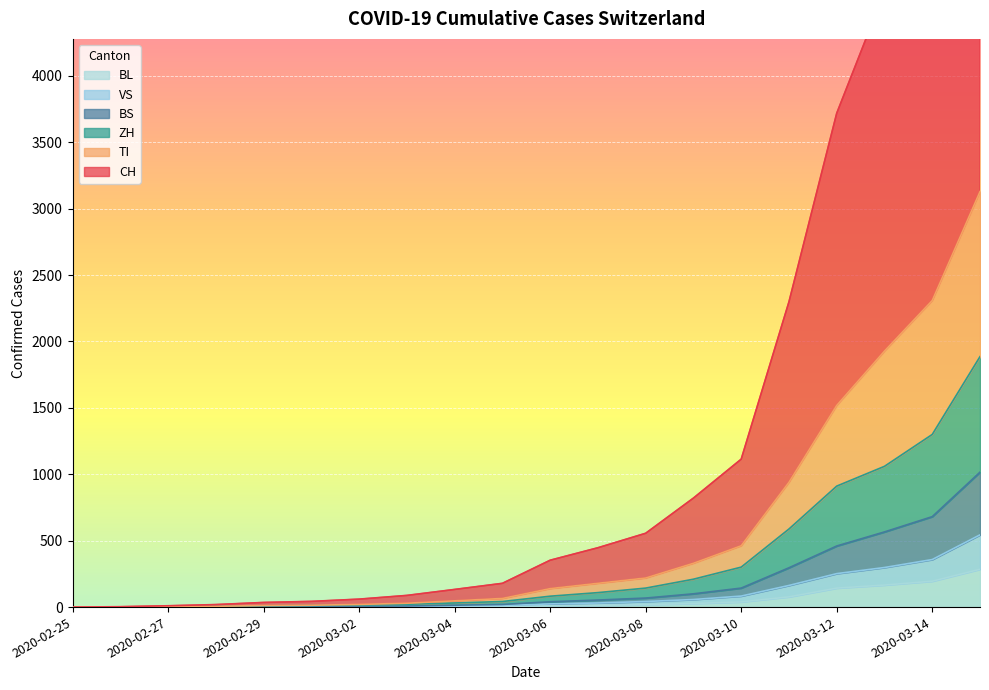

Is it true that ZH equals 433 at 2020-03-13?

False